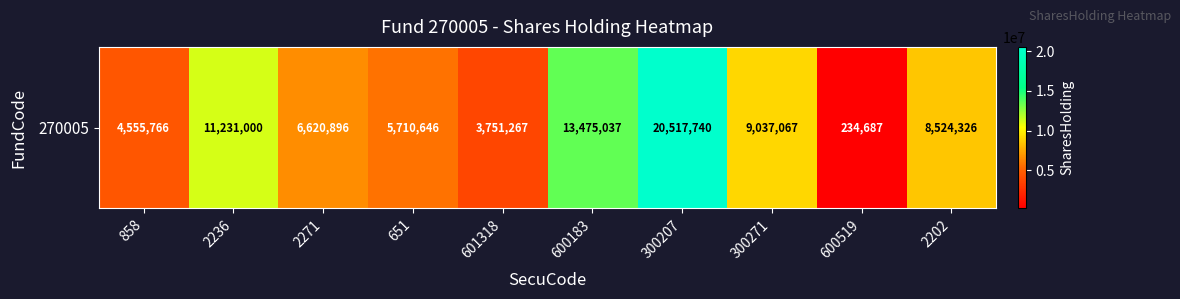

The chart shows a value of 13475037 at 600183. True or false?

True